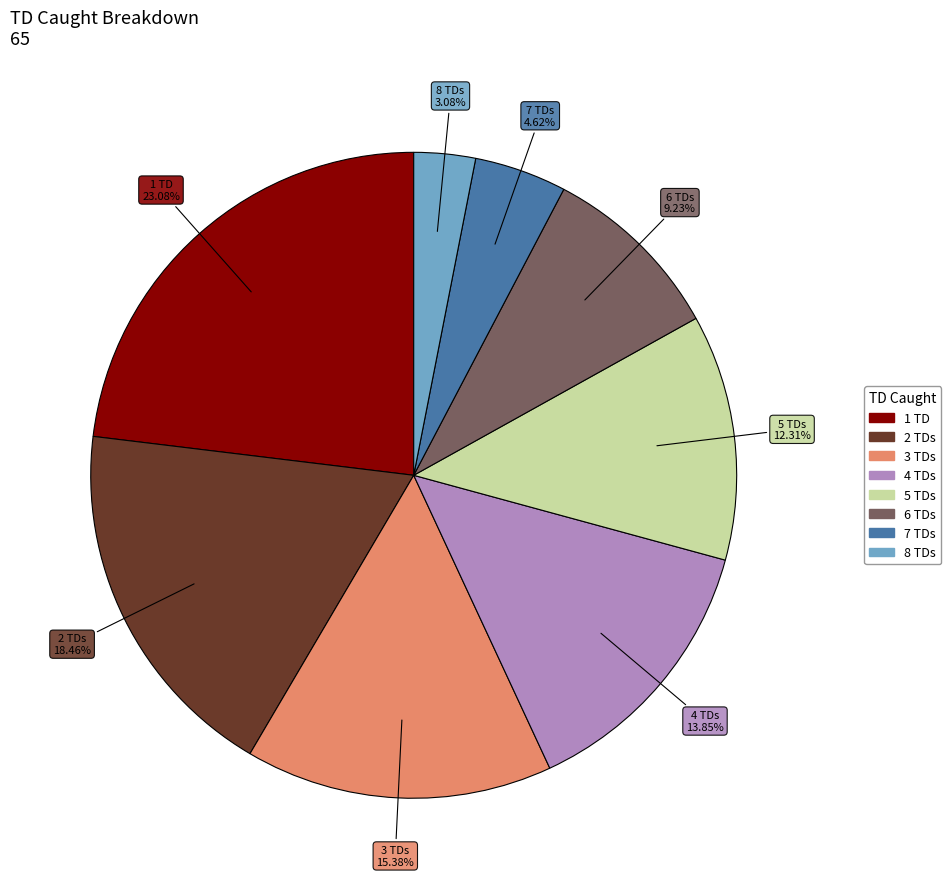

How many segments does this pie chart have?

8